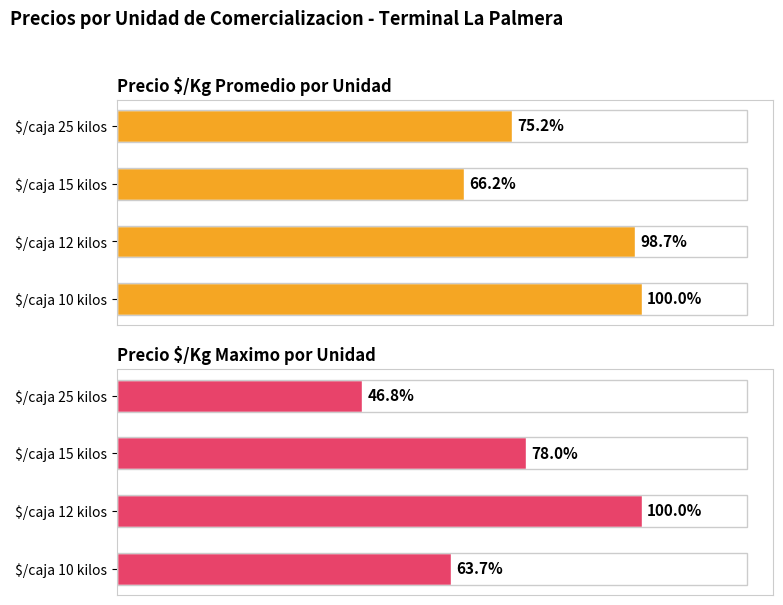

Are the bars horizontal?

Yes